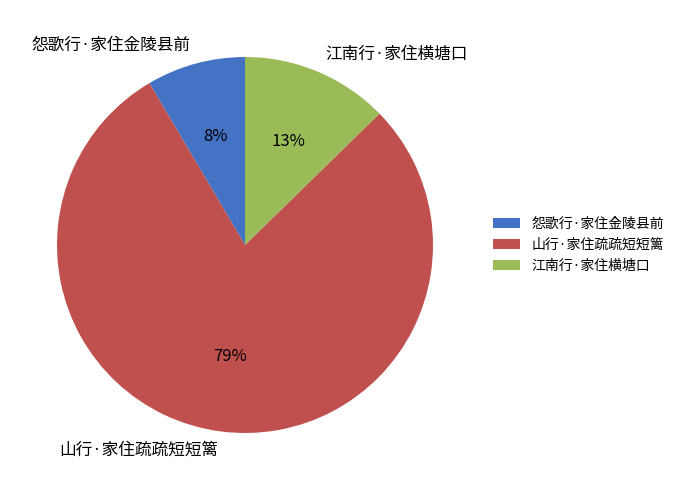

To the nearest percent, what is the combined percentage of 江南行·家住横塘口 and 山行·家住疏疏短短篱?

92%